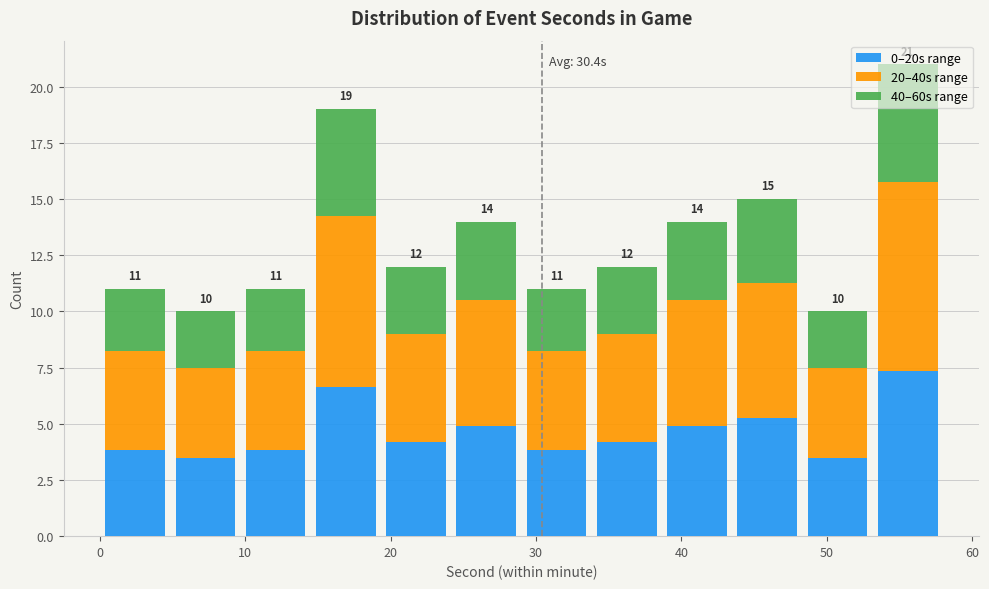

Which range on the x-axis has the tallest stacked bar (by total height)?

53 to 58